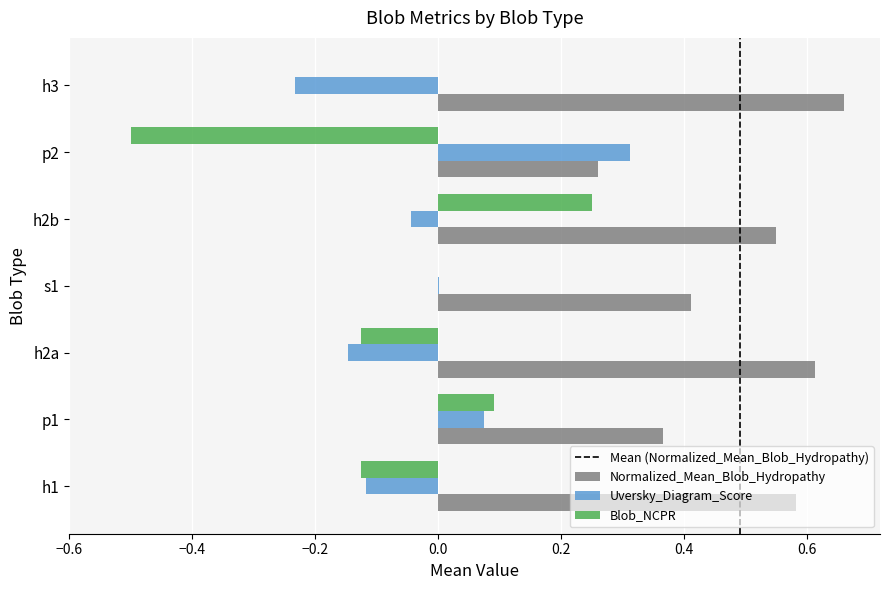

The Normalized_Mean_Blob_Hydropathy series shows 0.6 at p1. True or false?

False